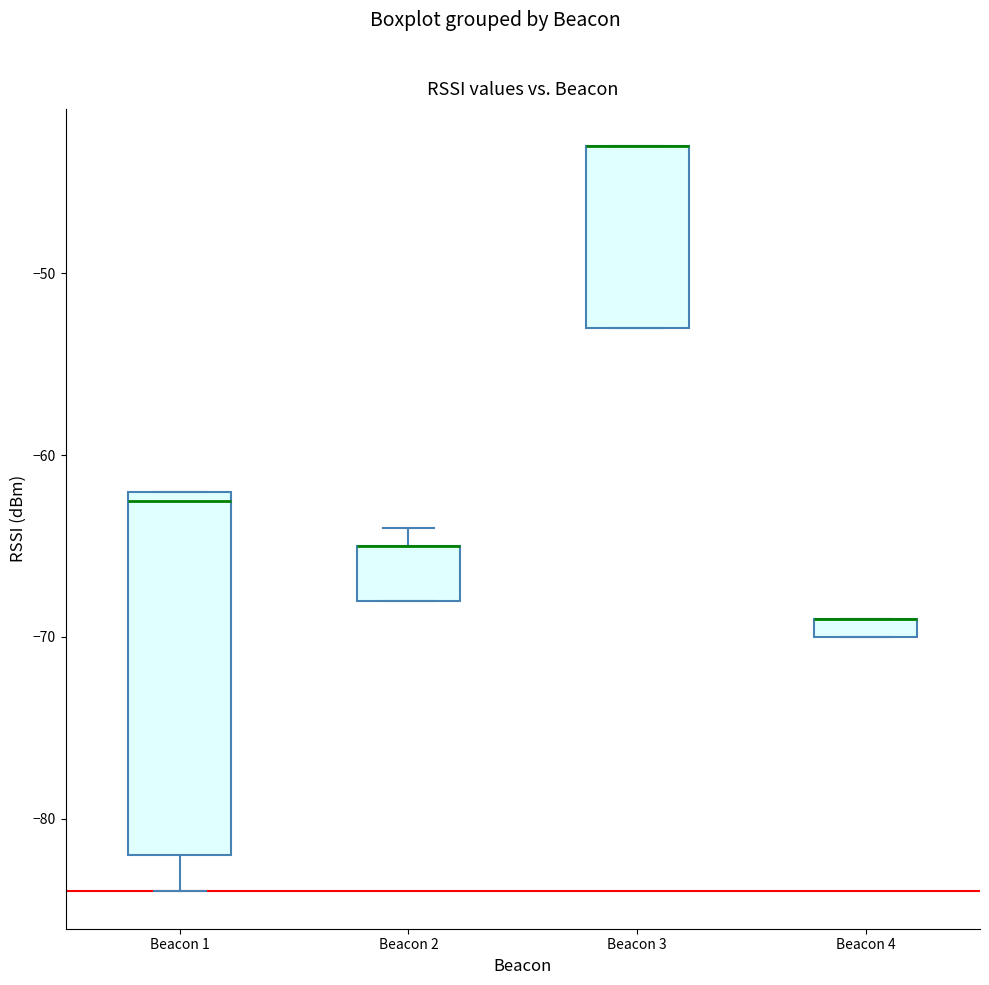

Where is the lower edge of the box for Beacon 2 on the y-axis? The values are not printed on the chart, so give them approximately, as read against the axis.

-68